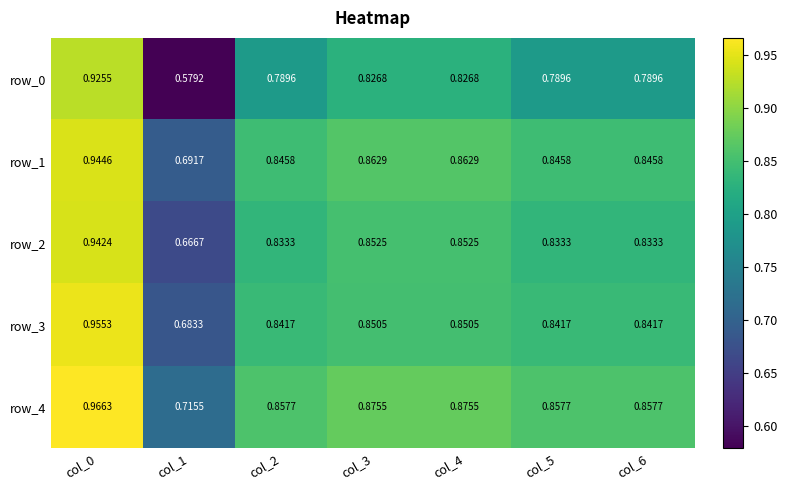

Is the value of row_0 at col_4 greater than the value of row_4 at col_3?

No